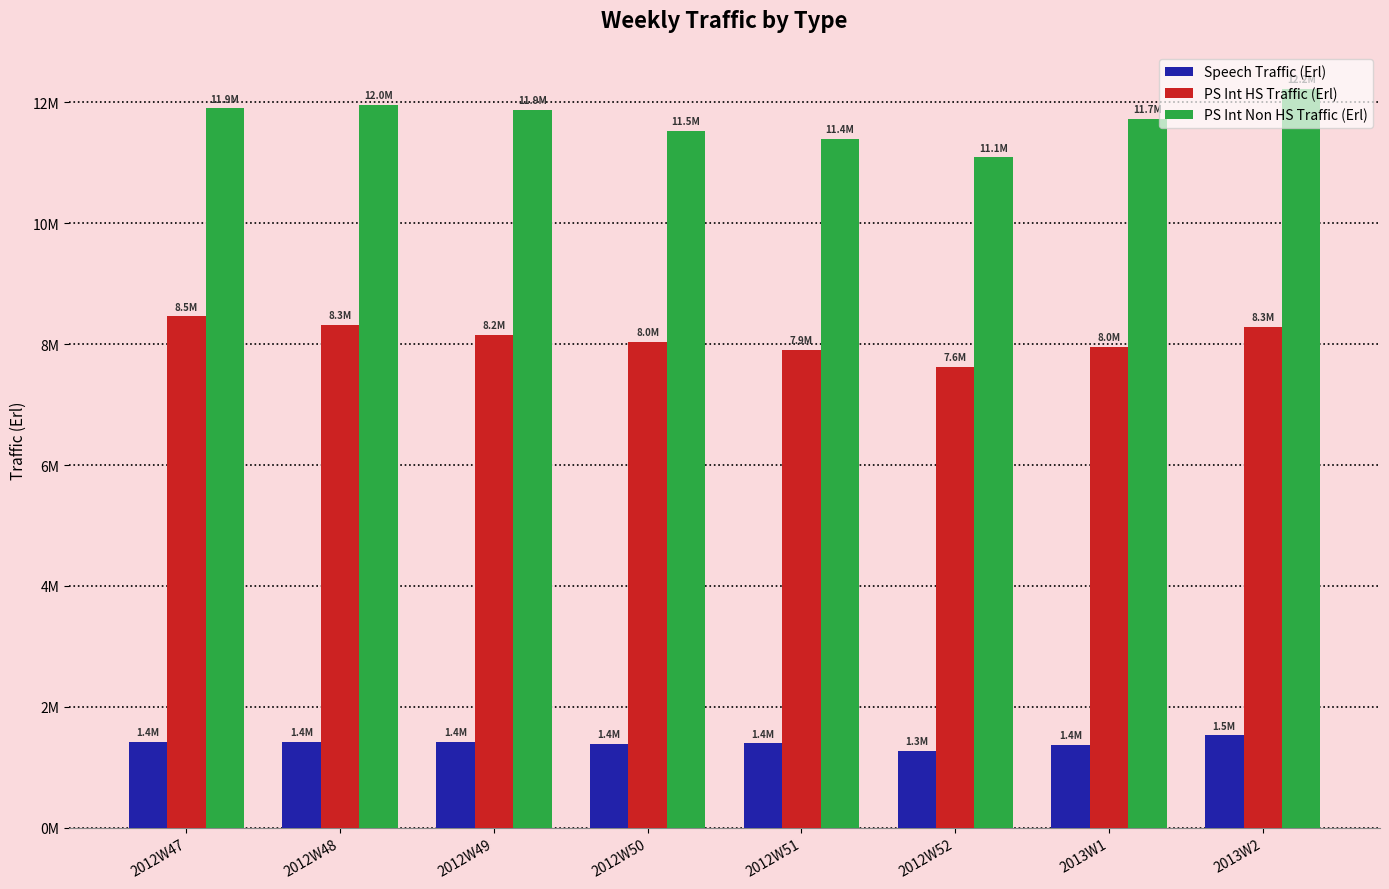

Reading right to left, extract all data points from this chart.

Speech Traffic (Erl): 2013W2=1527587.0	2013W1=1376856.4	2012W52=1275910.7	2012W51=1395369.5	2012W50=1383255.1	2012W49=1421825.9	2012W48=1426092.8	2012W47=1421143.9
PS Int HS Traffic (Erl): 2013W2=8286545.6	2013W1=7957402.3	2012W52=7616801.6	2012W51=7899772.7	2012W50=8033007.6	2012W49=8156357.5	2012W48=8312322.2	2012W47=8458171.6
PS Int Non HS Traffic (Erl): 2013W2=12221372.4	2013W1=11725133.0	2012W52=11087696.2	2012W51=11391593.6	2012W50=11533301.8	2012W49=11879906.8	2012W48=11951706.6	2012W47=11899808.4